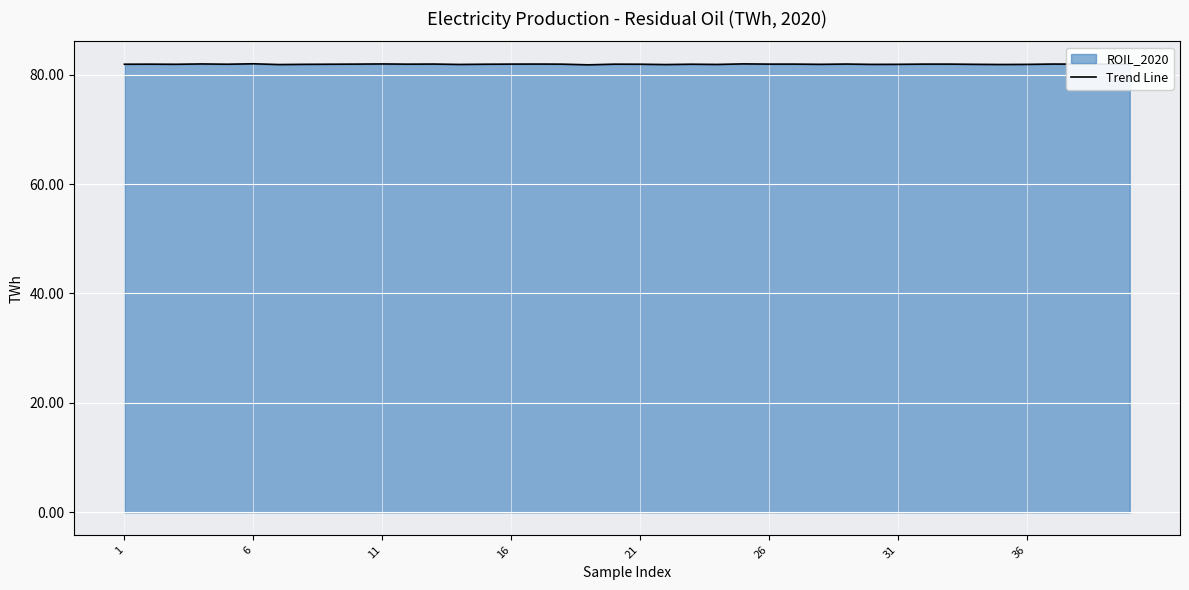

Reading left to right, transcribe all the data shown in this chart.

81.9	81.9	81.9	81.9	81.9	82.0	81.8	81.9	81.9	81.9	81.9	81.9	81.9	81.8	81.9	81.9	81.9	81.9	81.8	81.9	81.9	81.8	81.9	81.8	82.0	81.9	81.9	81.9	81.9	81.9	81.9	81.9	81.9	81.9	81.8	81.9	81.9	81.9	81.9	81.9